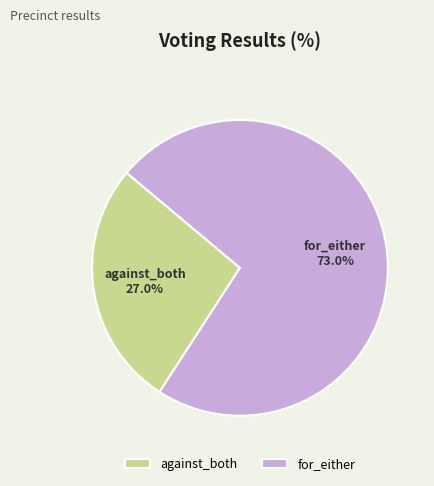

Which slice is the smallest?

against_both